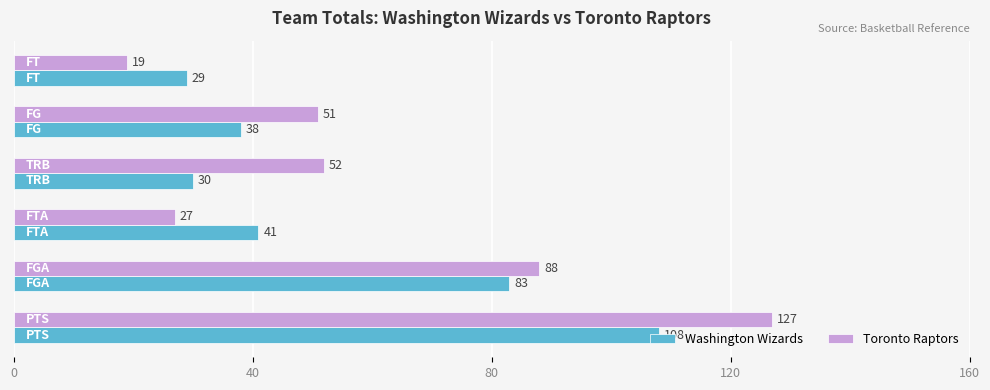

What is the sum of all Toronto Raptors values?

364